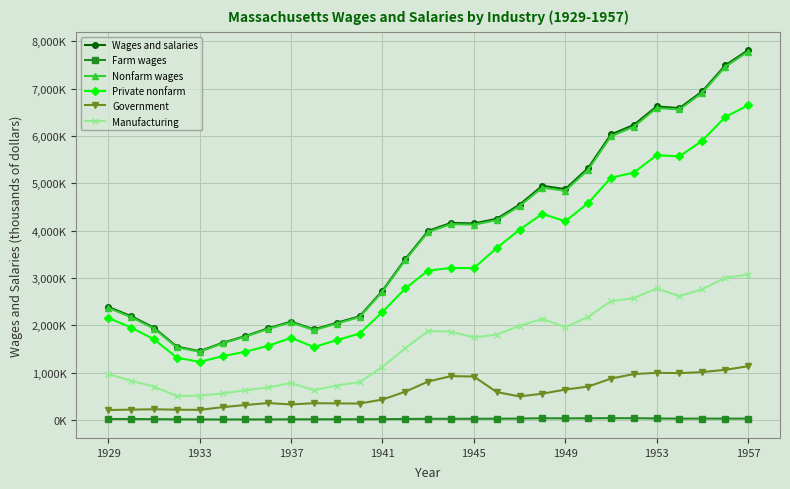

True or false: Nonfarm wages has more than 2 interior local peaks.

True